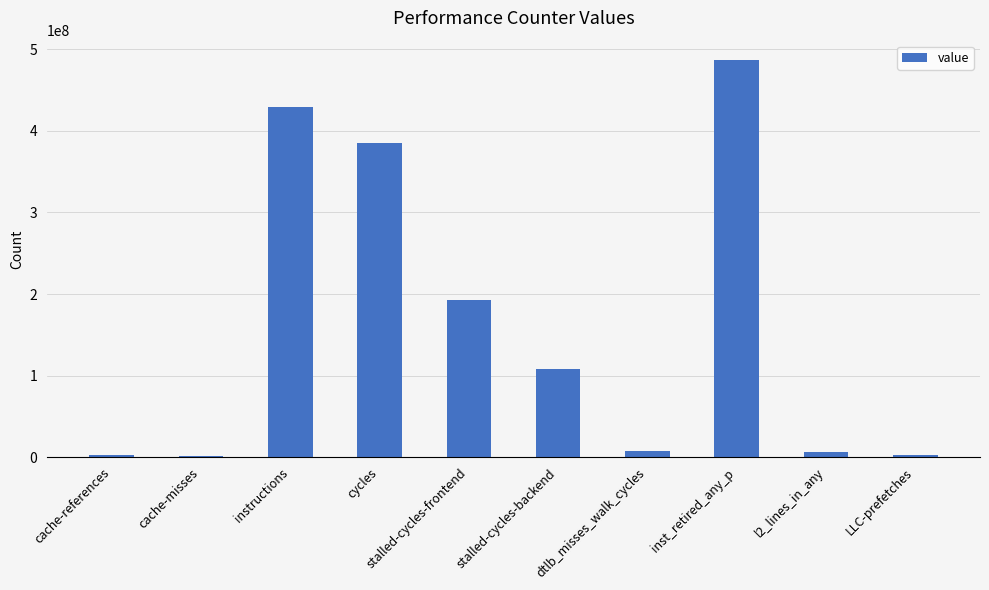

Where is the data nearest to the value 243656642?

stalled-cycles-frontend